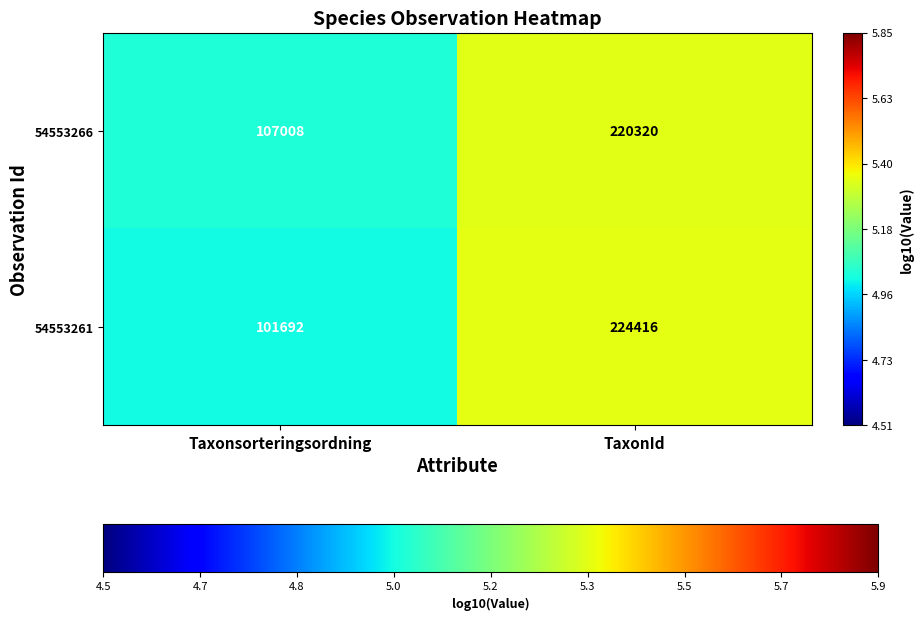

Which series has the widest spread of values?

54553261